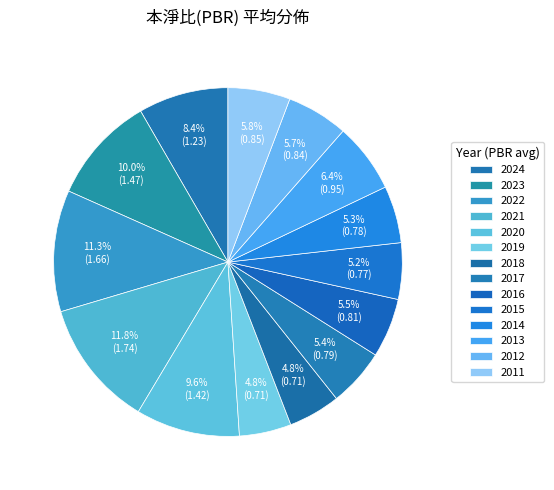

How many slices are in this pie chart?

14